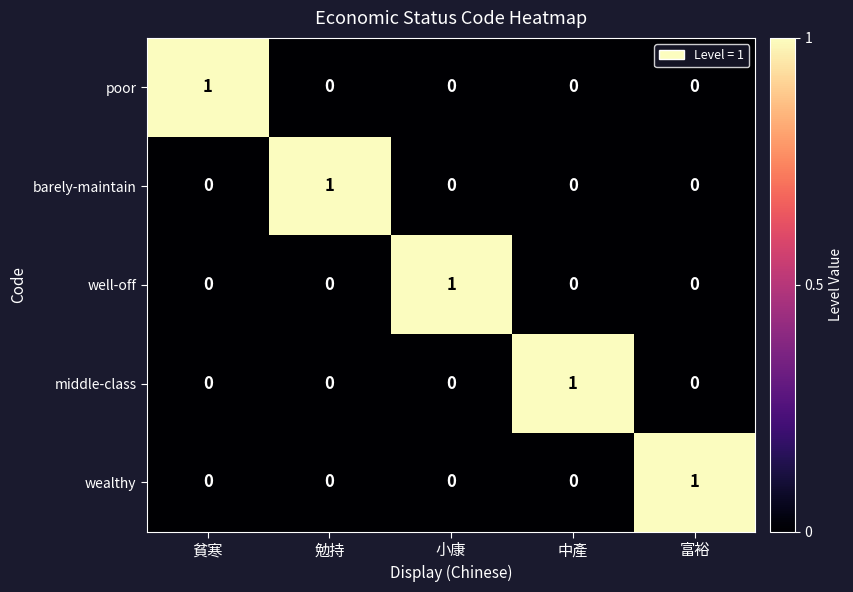

The wealthy series shows 0 at 貧寒. True or false?

True